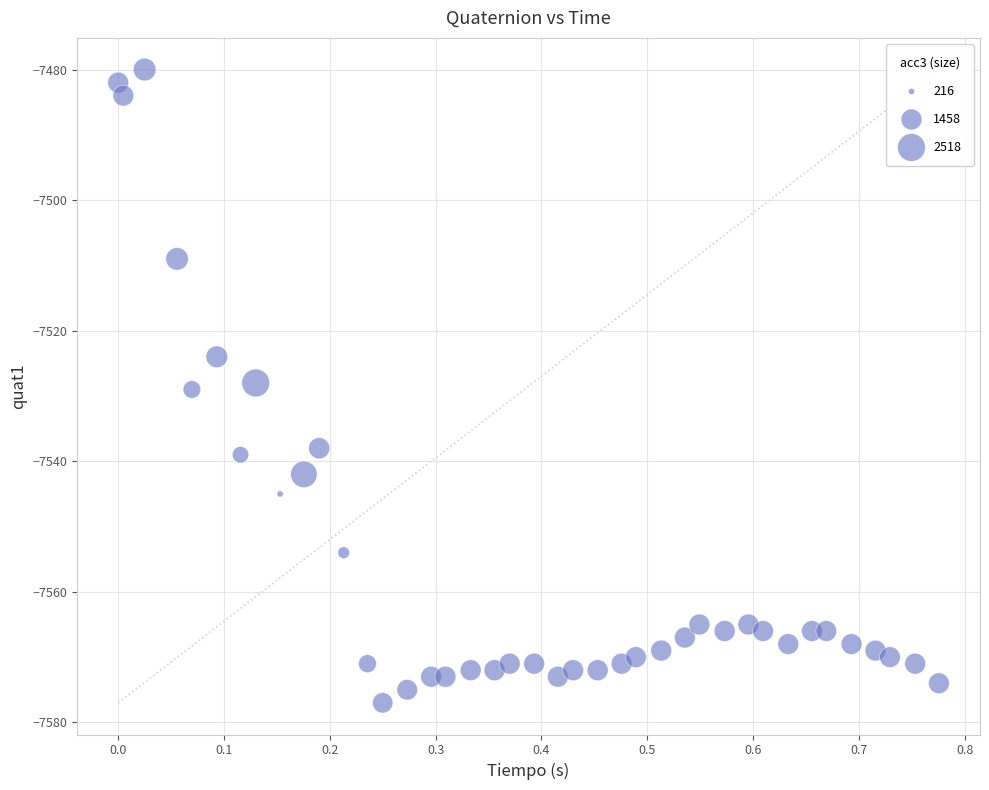

How many data points are displayed?

40